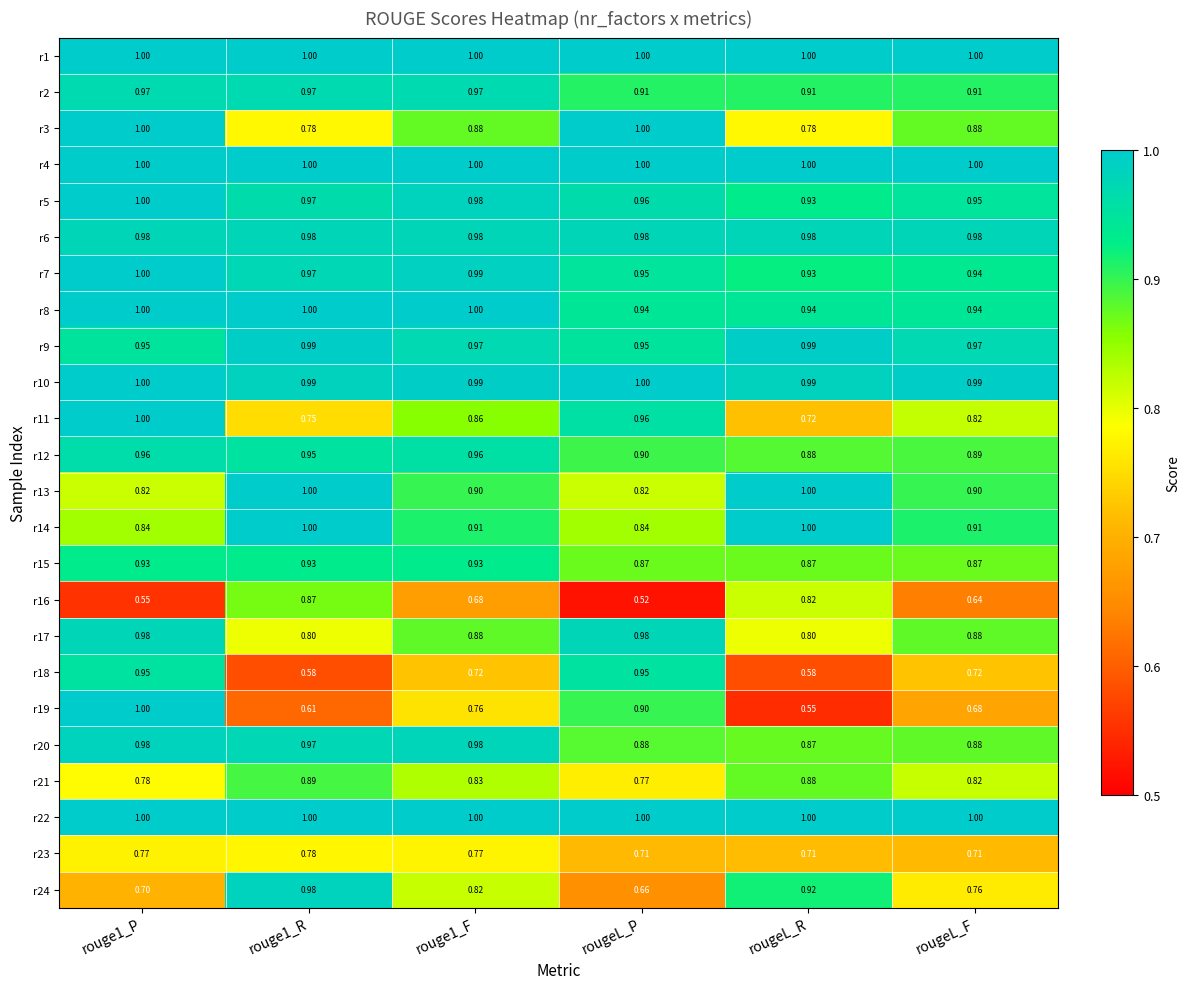

Which label corresponds to the smallest value in the chart?

rougeL_P